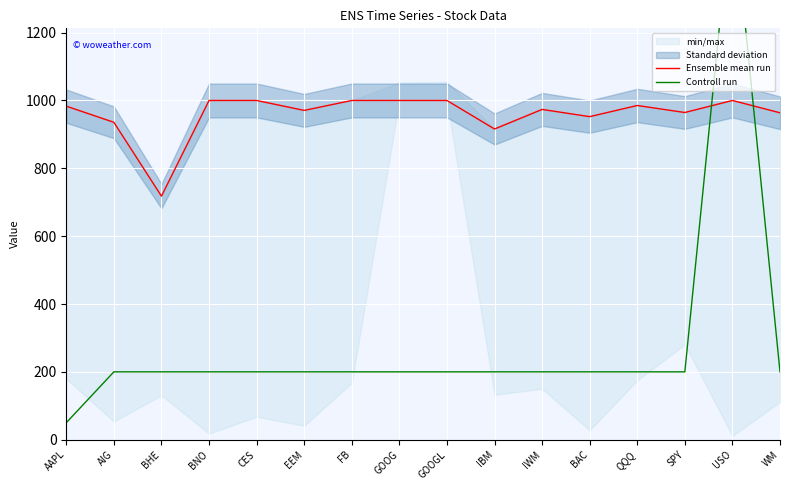

Which label corresponds to the smallest value in the chart?

AAPL